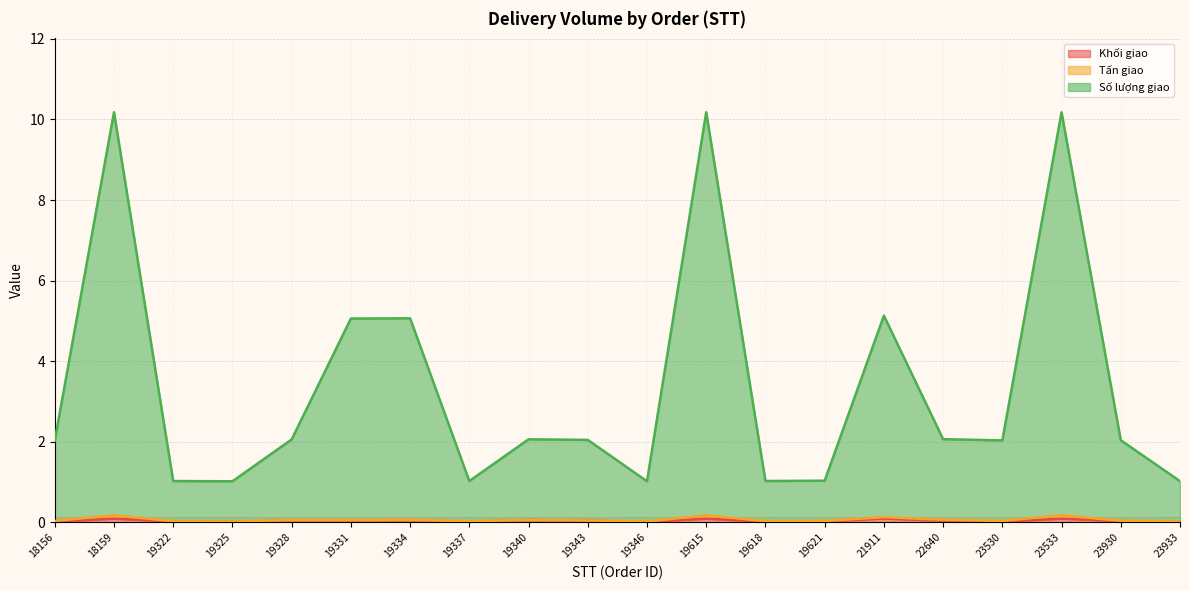

True or false: Số lượng giao has more than 1 points higher than both neighbors.

True